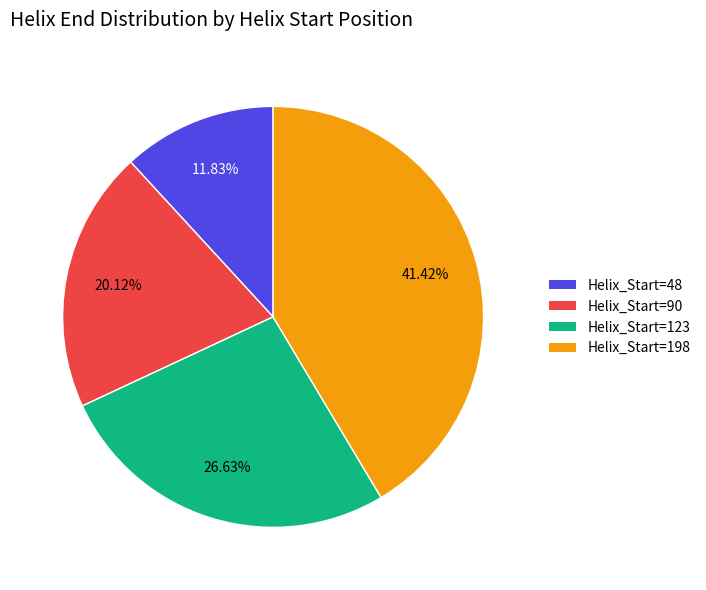

How many segments does this pie chart have?

4